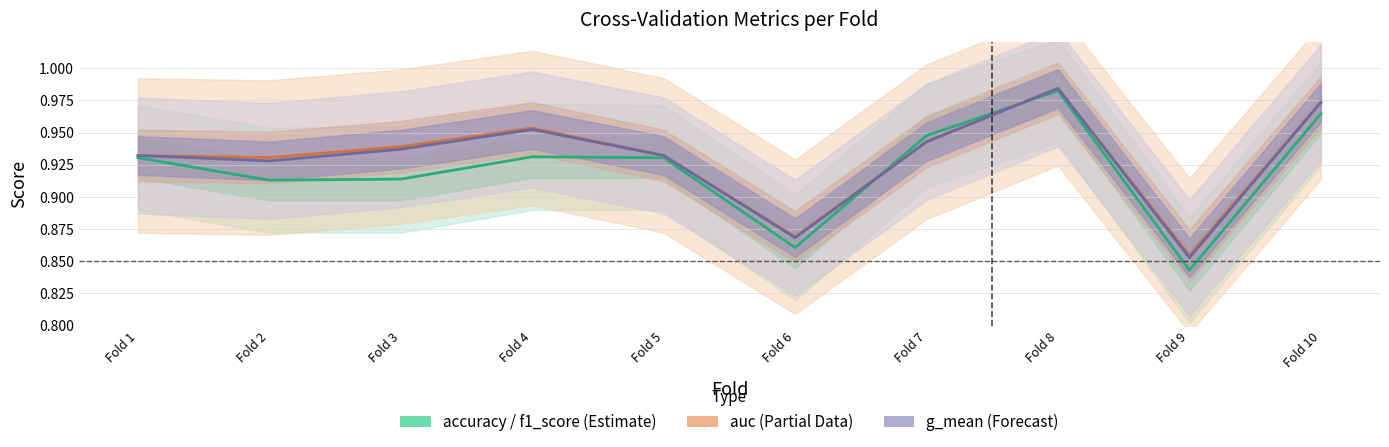

At Fold 2, list the series in order from smallest to largest.

accuracy, g_mean, auc